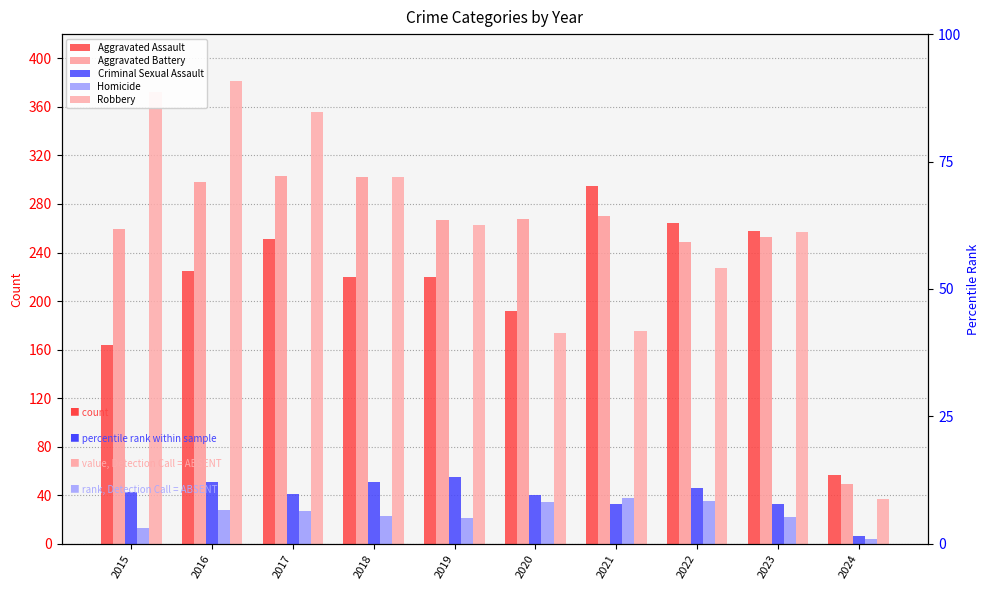

Which category has the highest value in the Robbery series?

2016